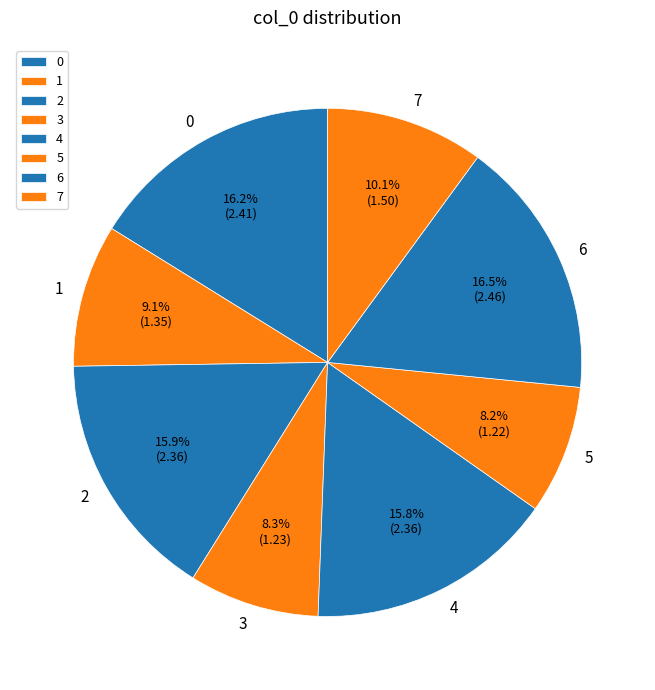

Is there a majority slice in this chart?

No